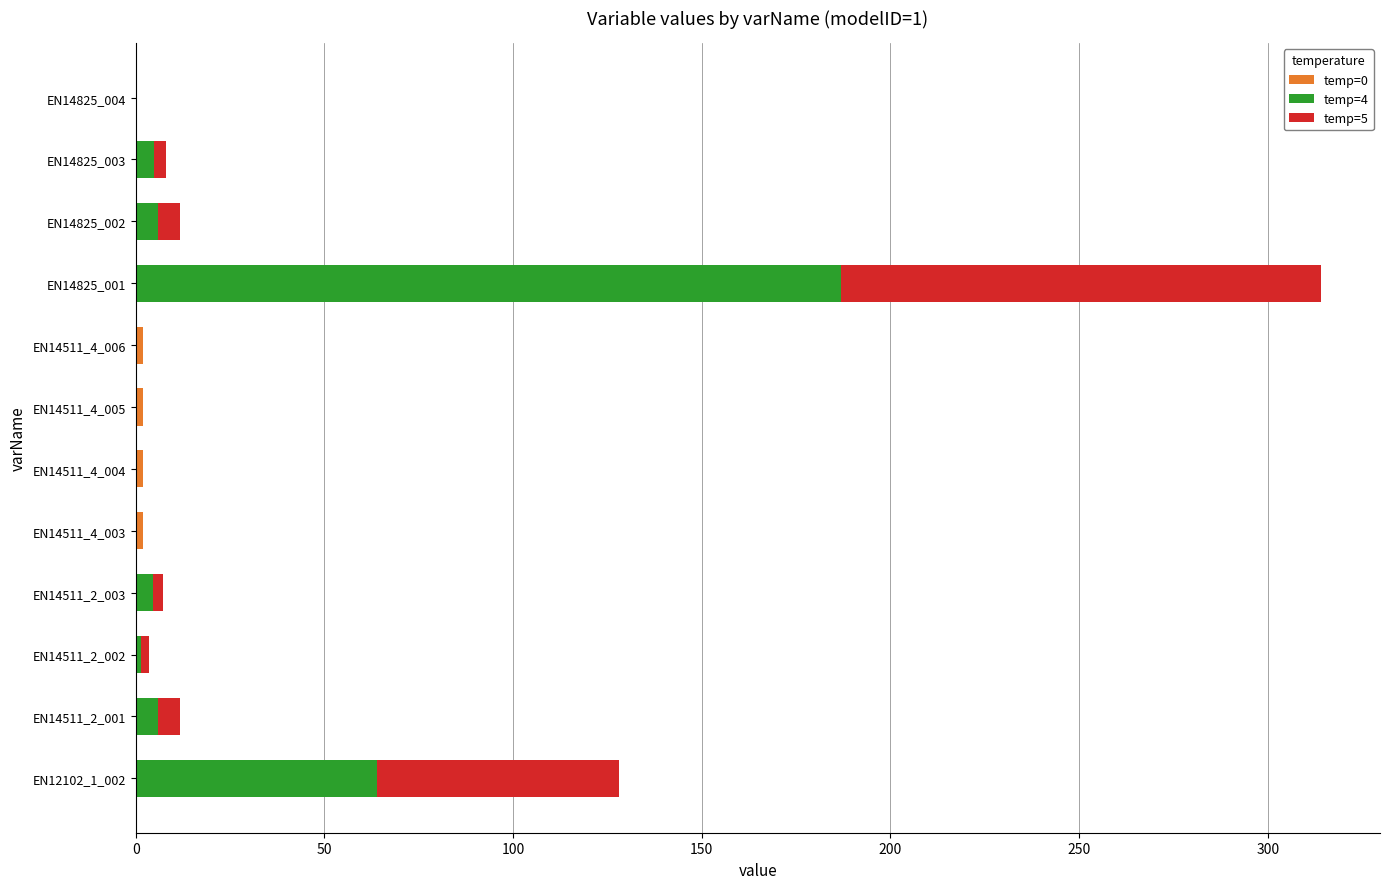

At which category is the sum across all series the highest?

EN14825_001